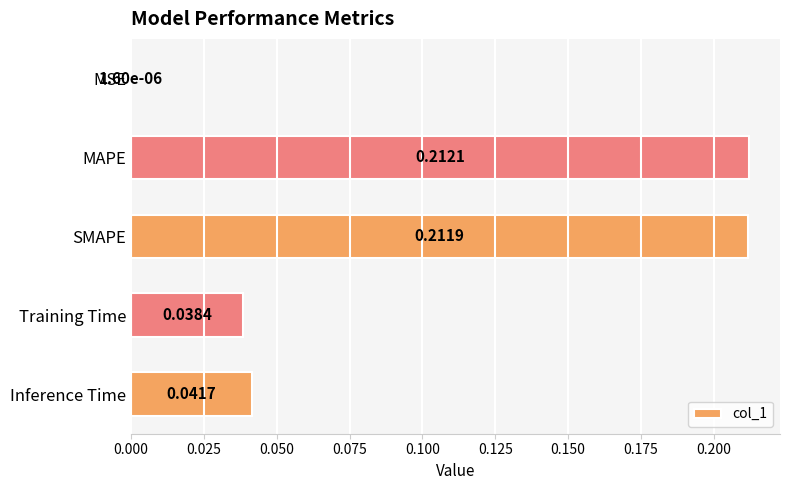

Which label corresponds to the largest value in the chart?

MAPE